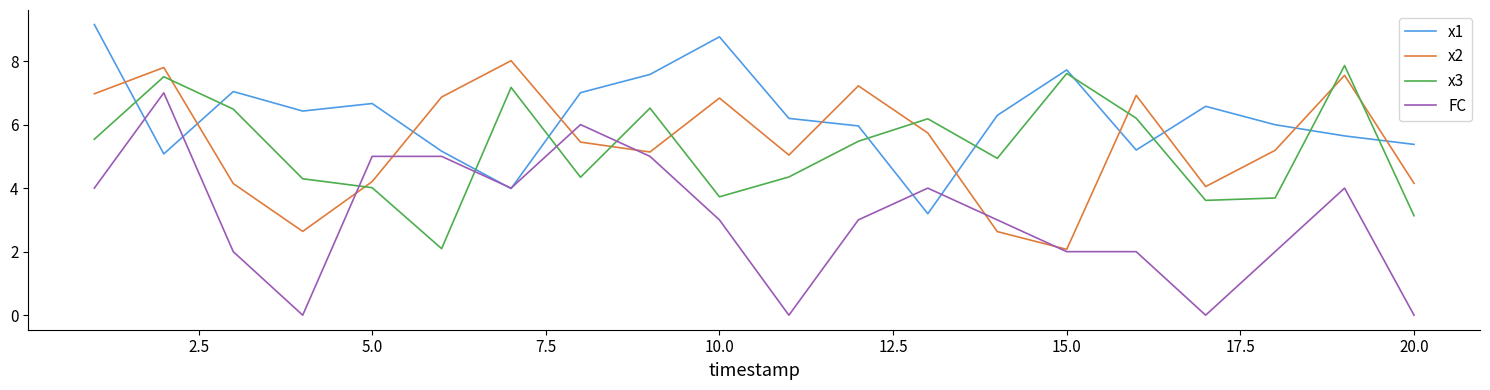

What is the maximum value shown in the chart?

9.2